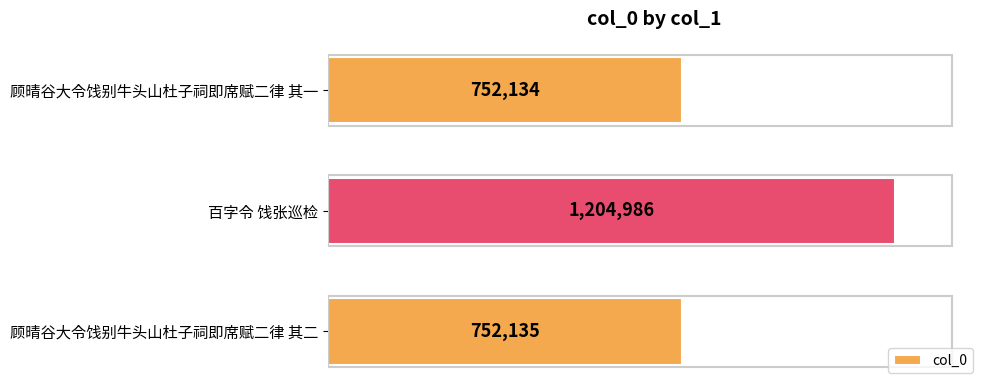

Are the bars horizontal?

Yes